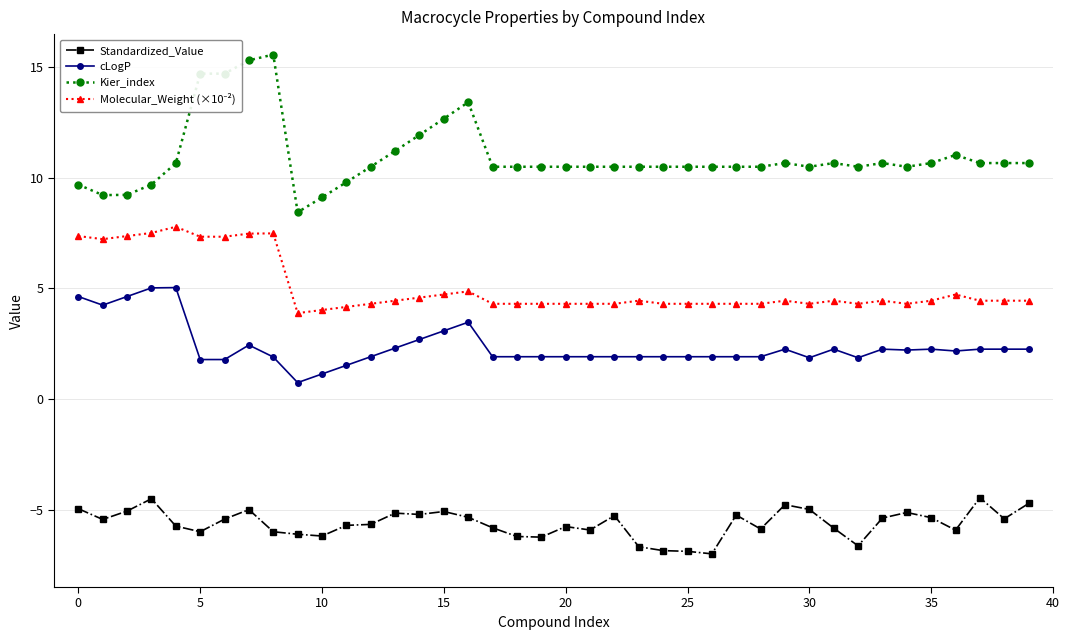

What is the greatest value displayed?

15.6